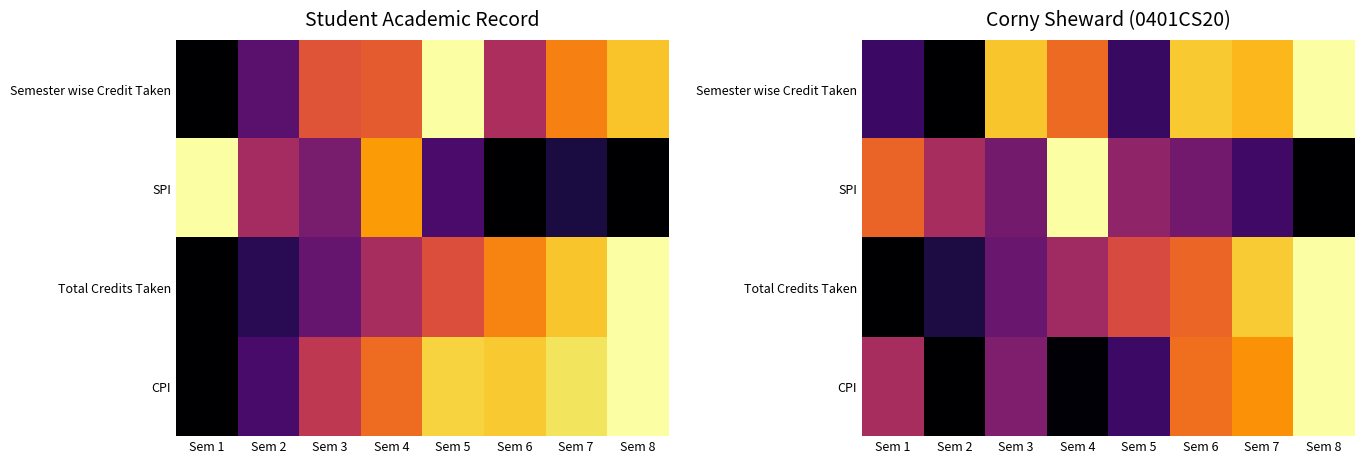

What is the maximum value shown in the chart?

1.0